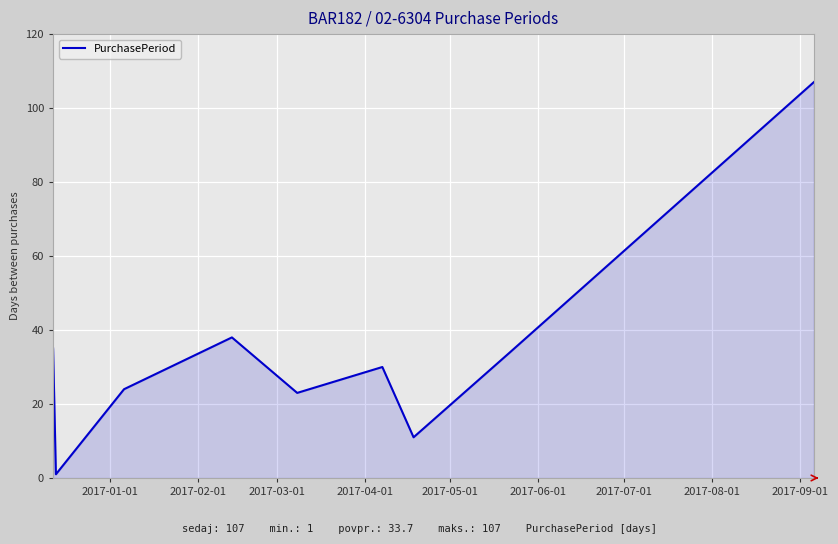

What is the minimum value shown in the chart?

1